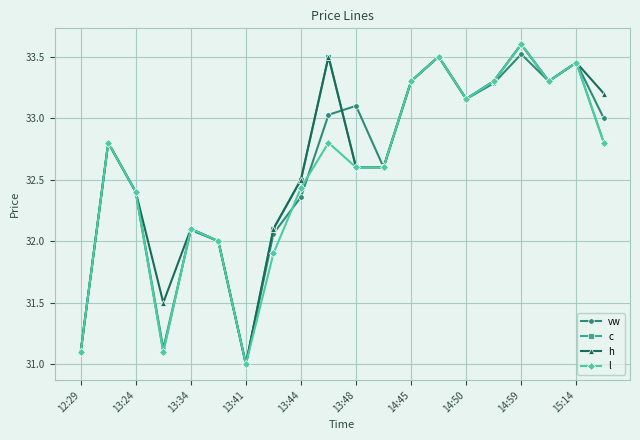

What is the value of the h point at the 16th from the left?

33.3